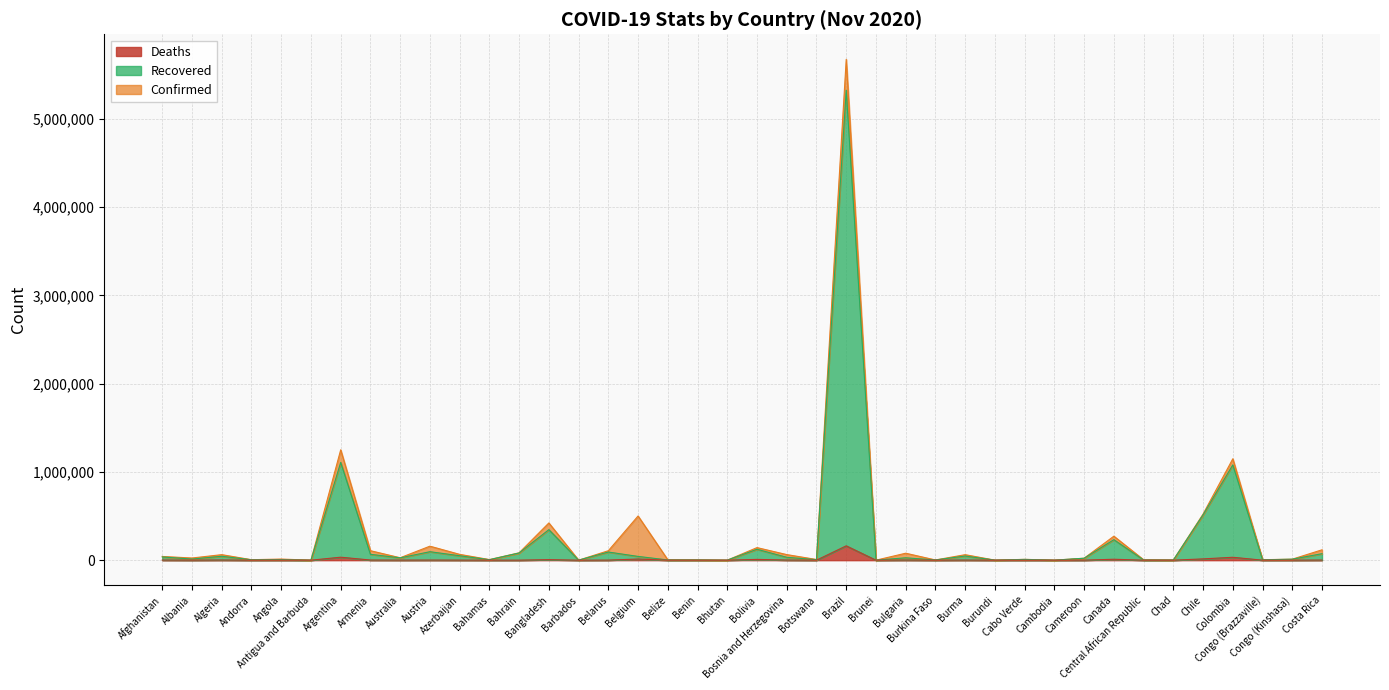

List the series in order of their peak value, highest first.

Confirmed, Recovered, Deaths